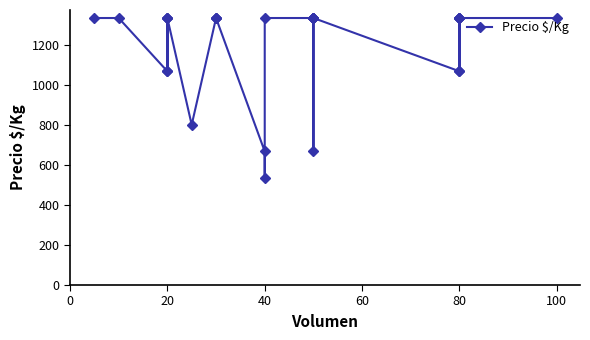

Count the number of categories in the chart.

27